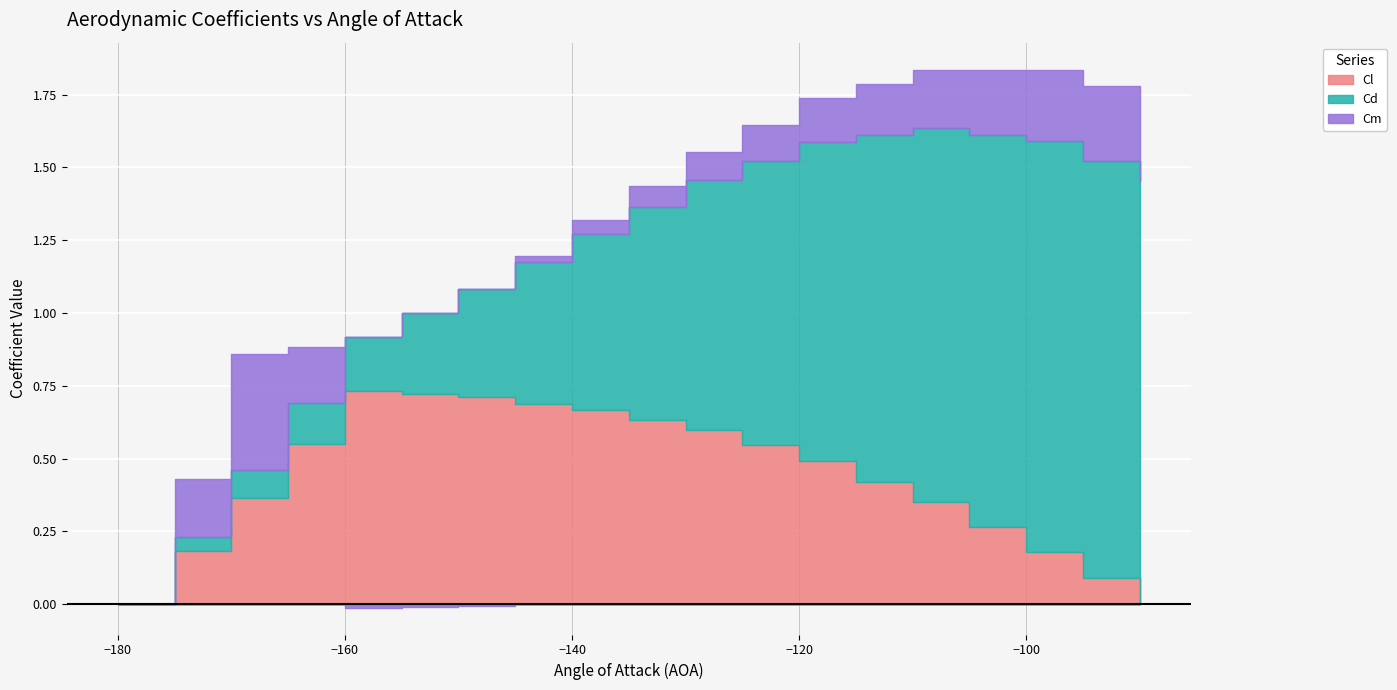

What is the sum of the Cm values at -135 and -120?

0.2